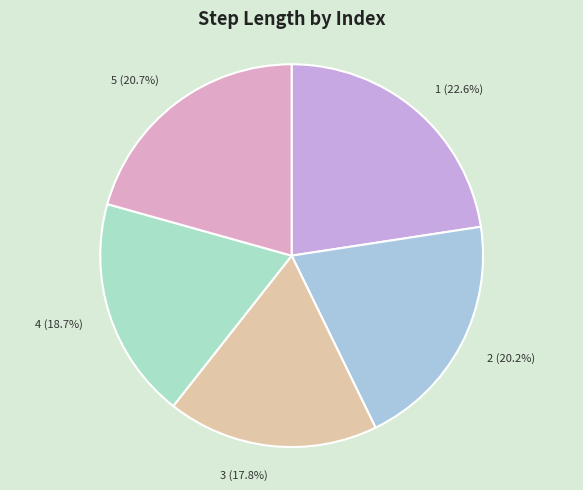

Between 2 and 3, which is larger?

2